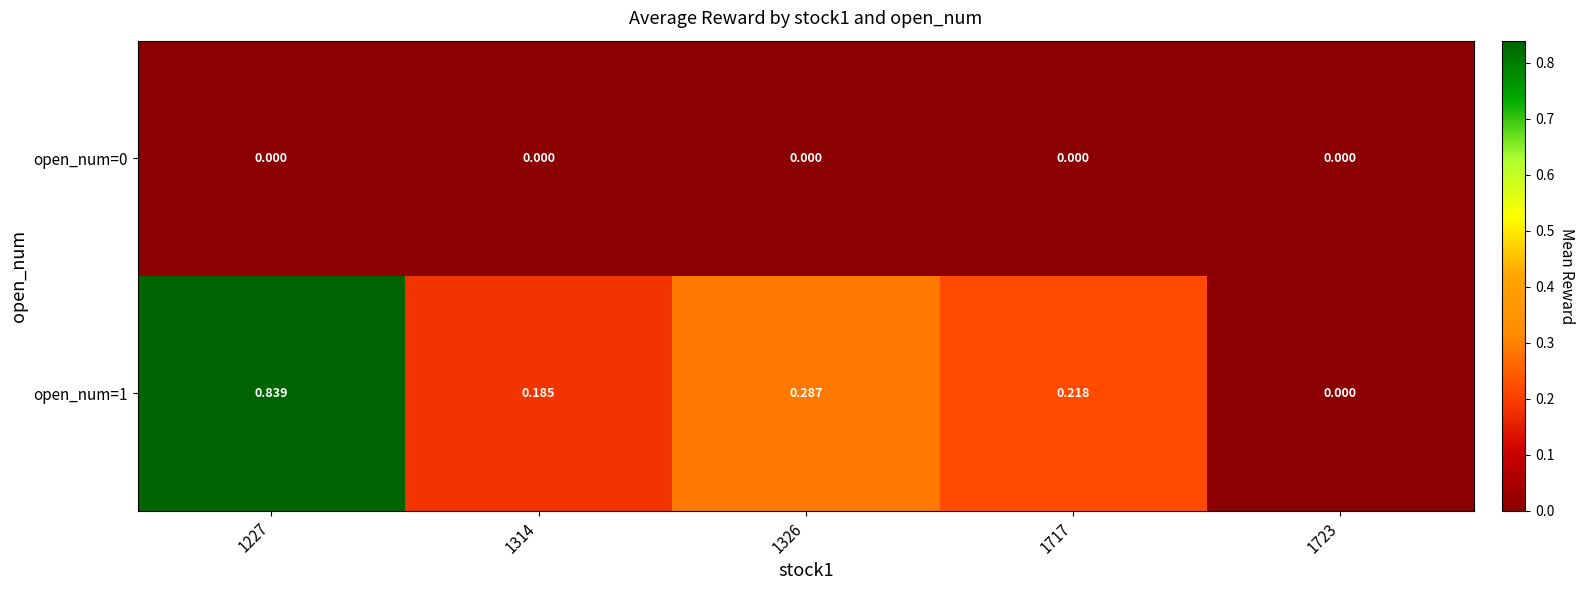

How many distinct data groups are displayed?

2